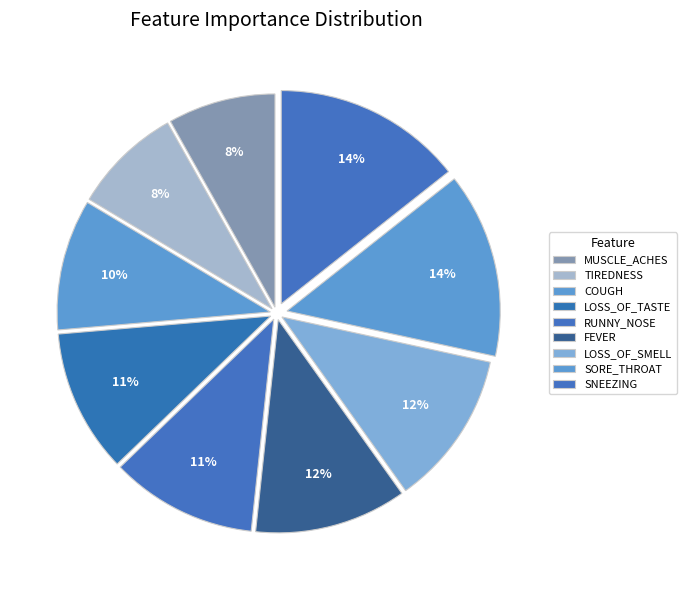

To the nearest percent, what is the difference between the TIREDNESS and SNEEZING slice percentages?

6%